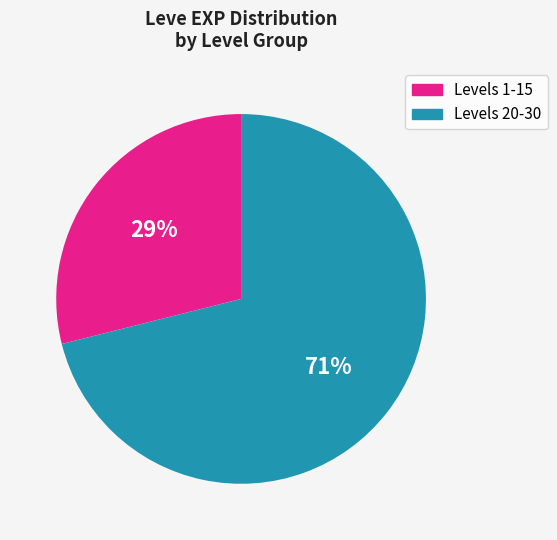

To the nearest percent, what is the average slice percentage?

50%